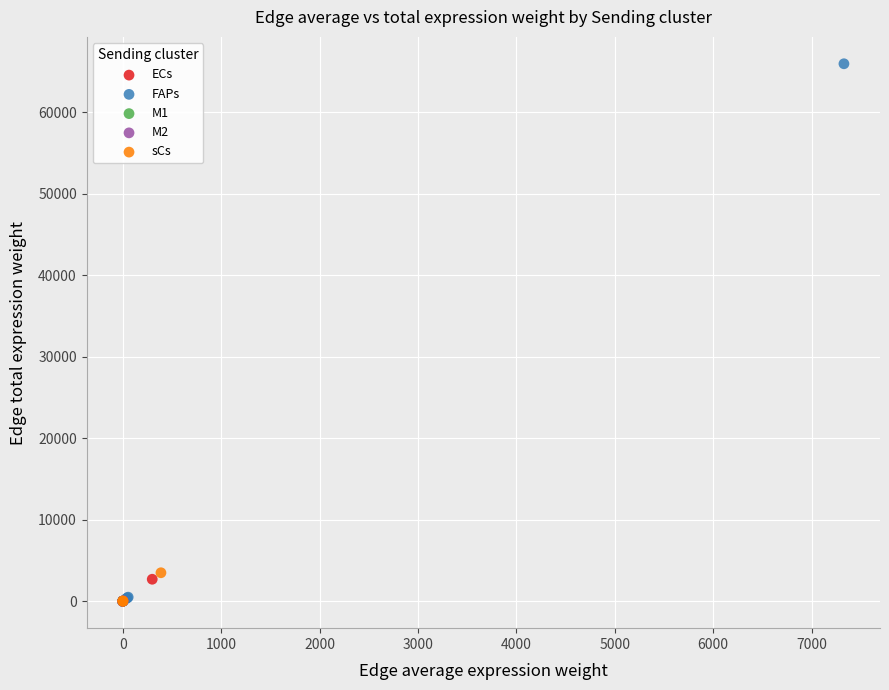

Which series has the largest Y range (max minus min)?

FAPs